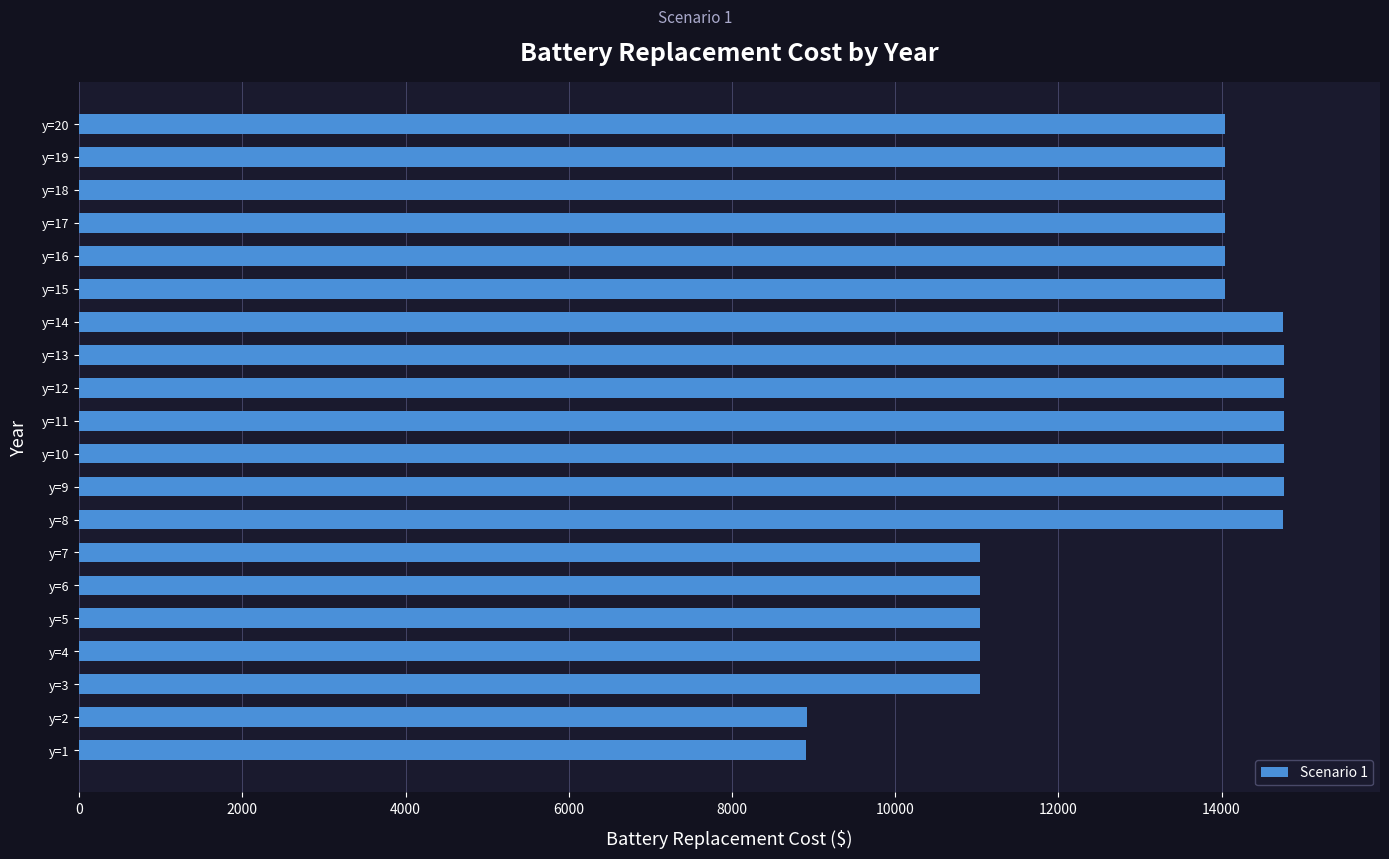

The value at y=19 is 20725.2. True or false?

False